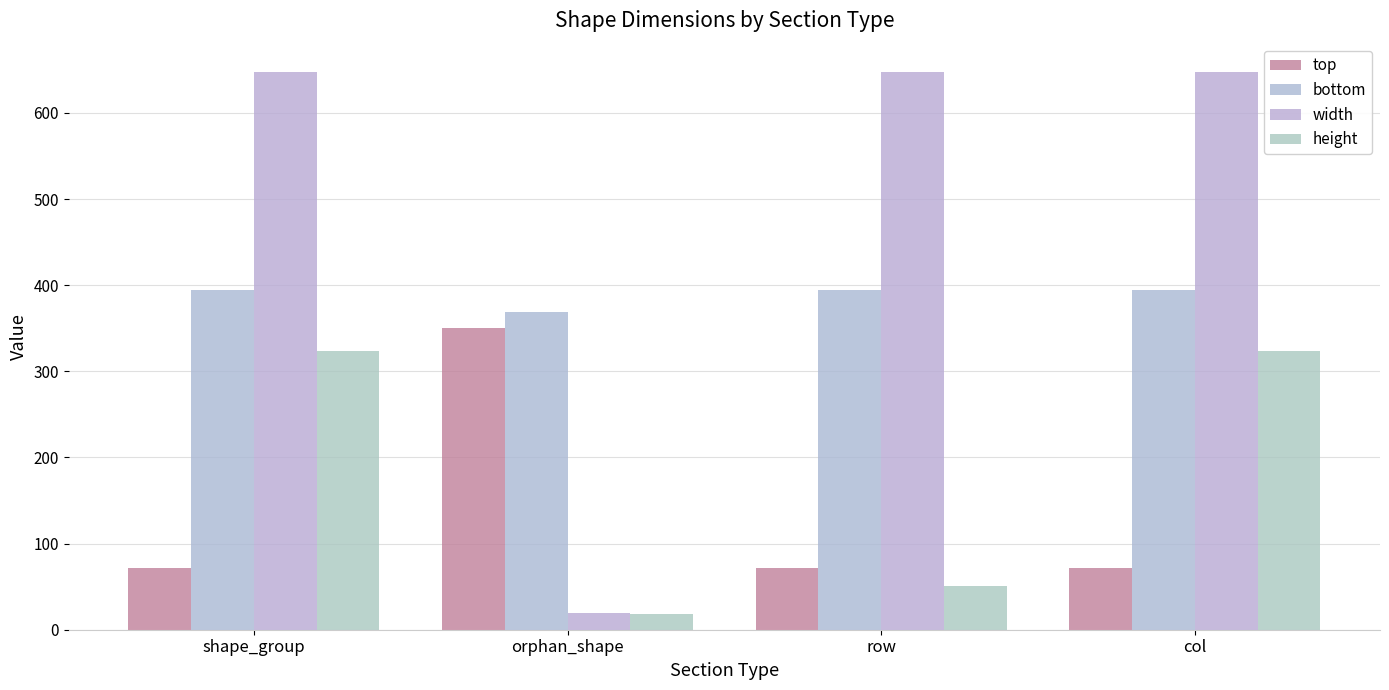

What is the value of the width bar at the 3rd from the left?

648.1